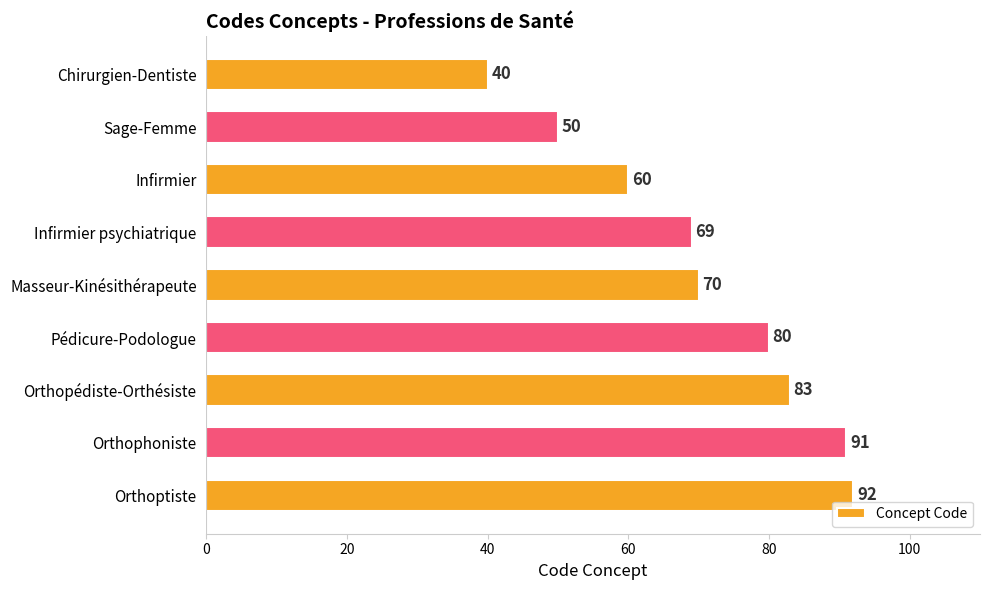

What value does the data have at Orthophoniste?

91